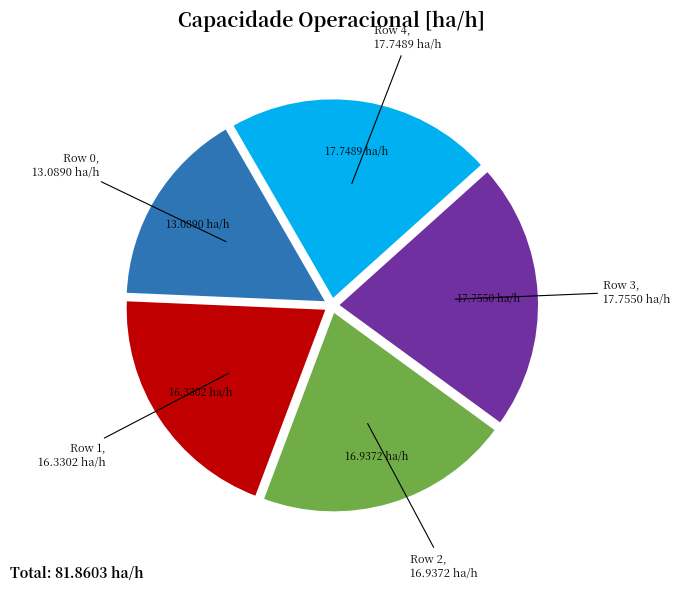

Is Row 1 the majority of the pie?

No